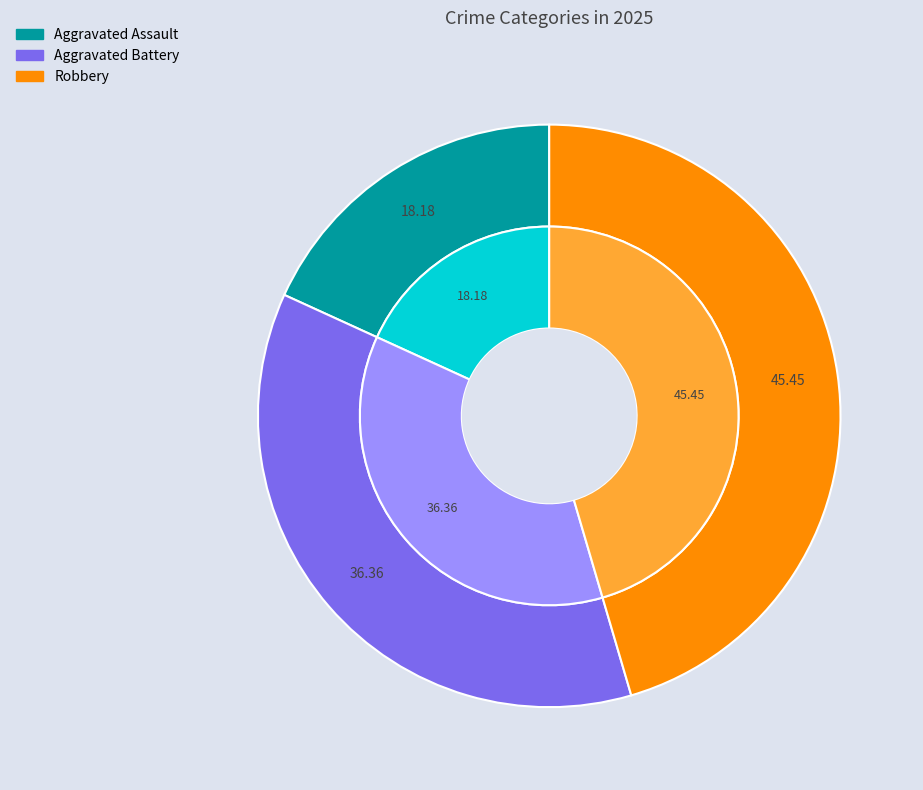

True or false: Aggravated Battery accounts for 7% of the total.

False